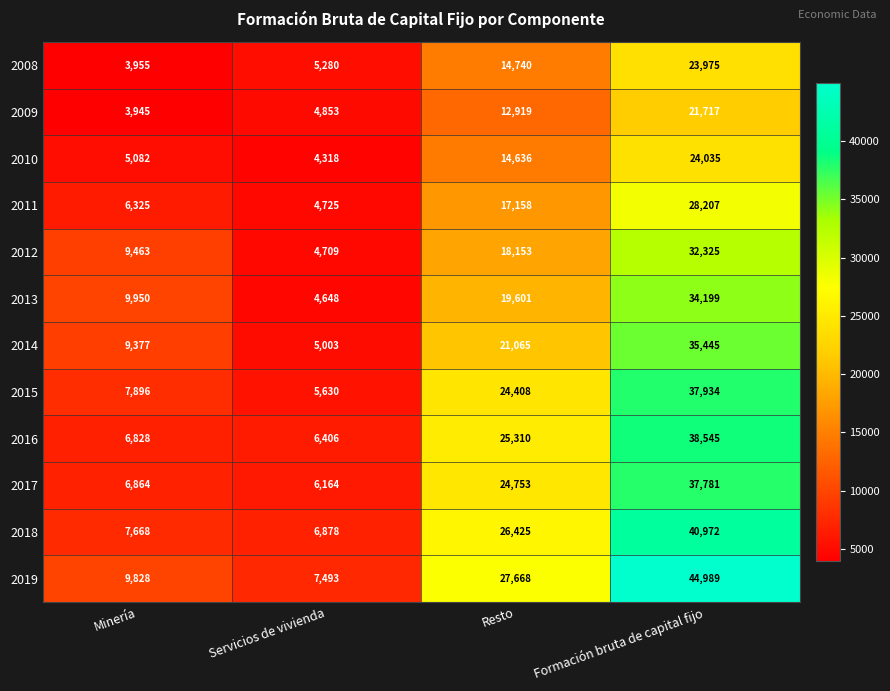

True or false: 2011 has a value of 41777 at Formación bruta de capital fijo.

False